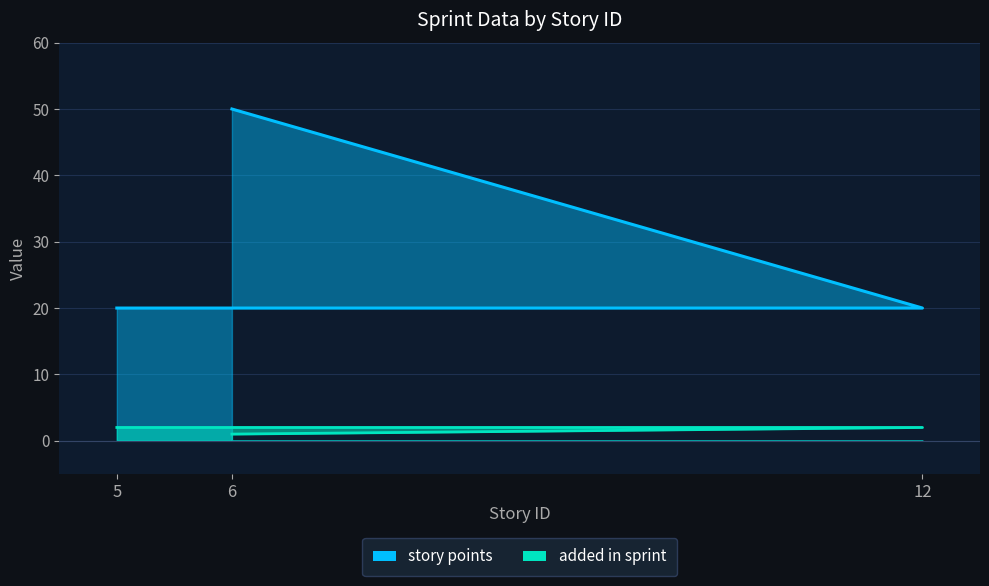

What position from the left is 5?

1